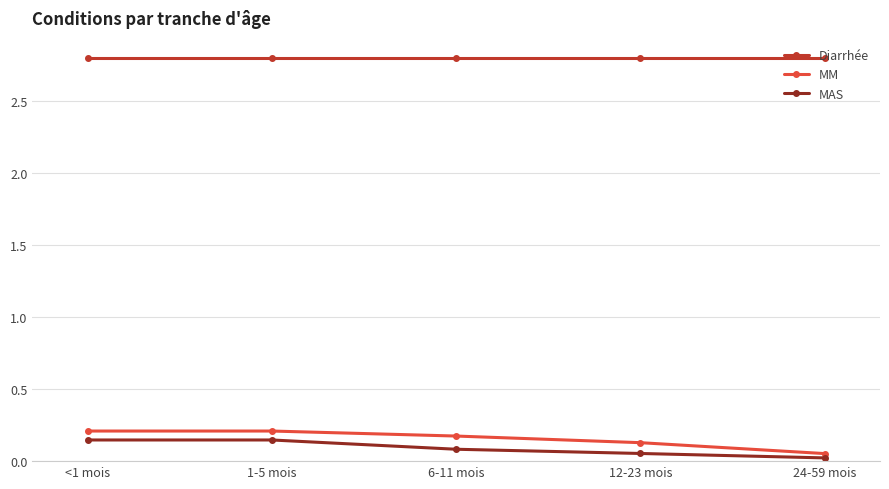

What is the label of the 4th point from the left?

12-23 mois